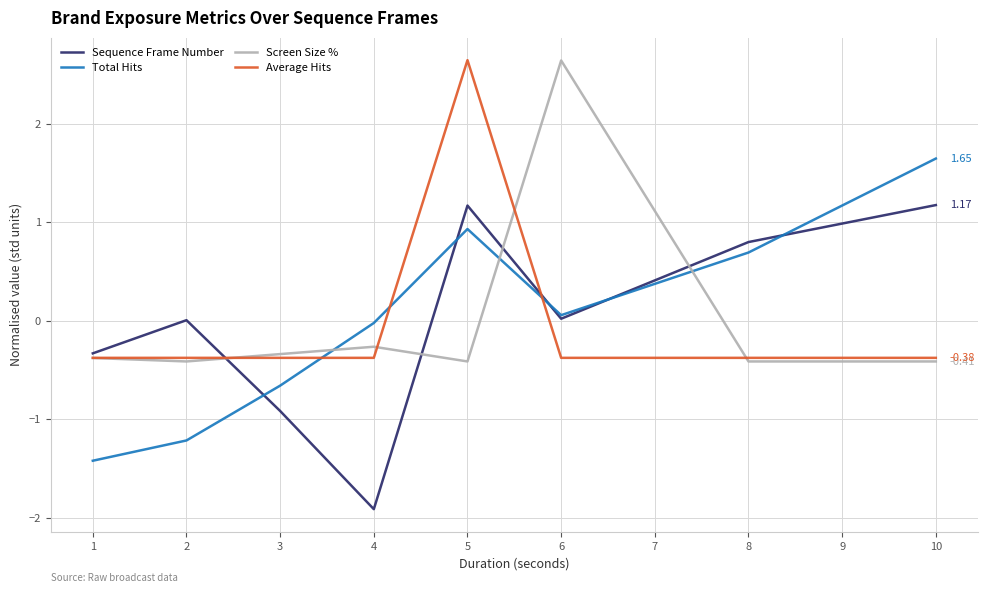

At which category is the sum across all series the highest?

5